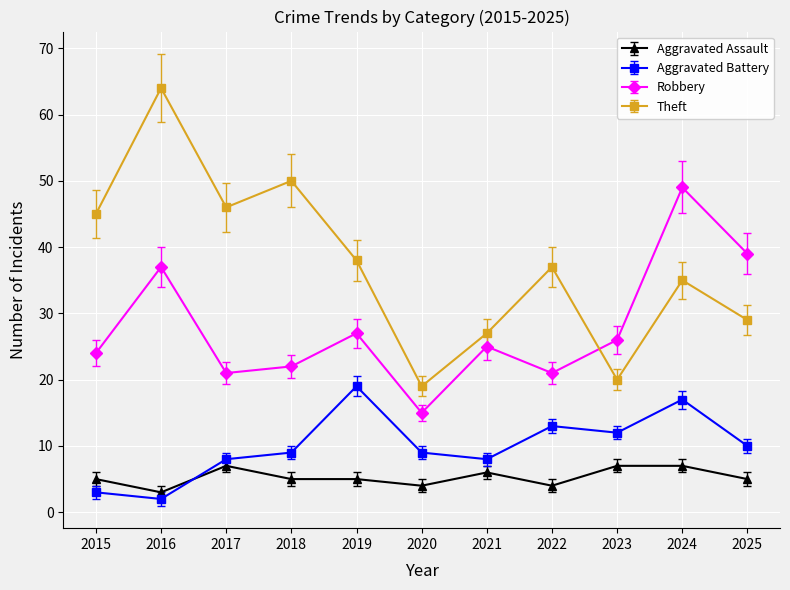

At how many categories does at least one series exceed 63?

1